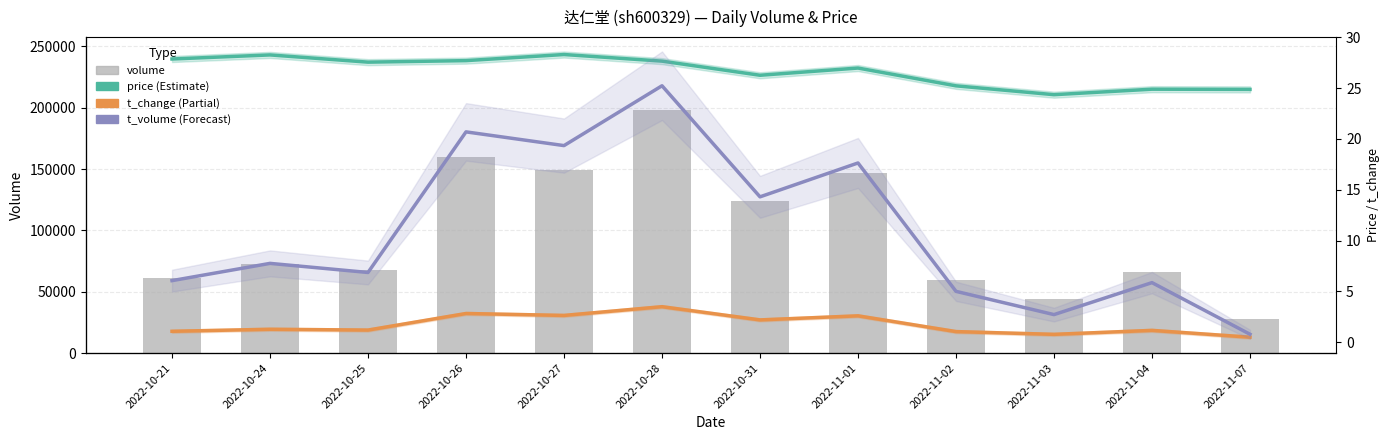

Are the bars grouped side by side (vs. stacked)?

Yes